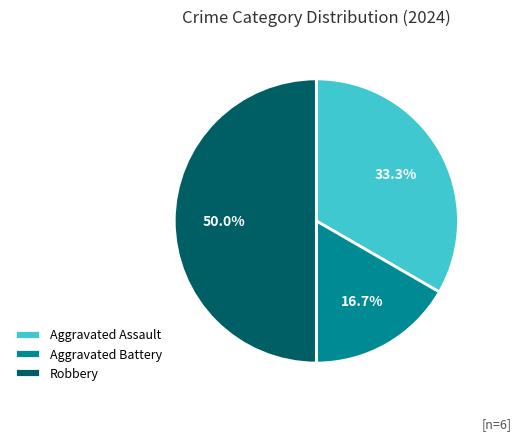

The Aggravated Assault slice represents 44% of the pie. True or false?

False